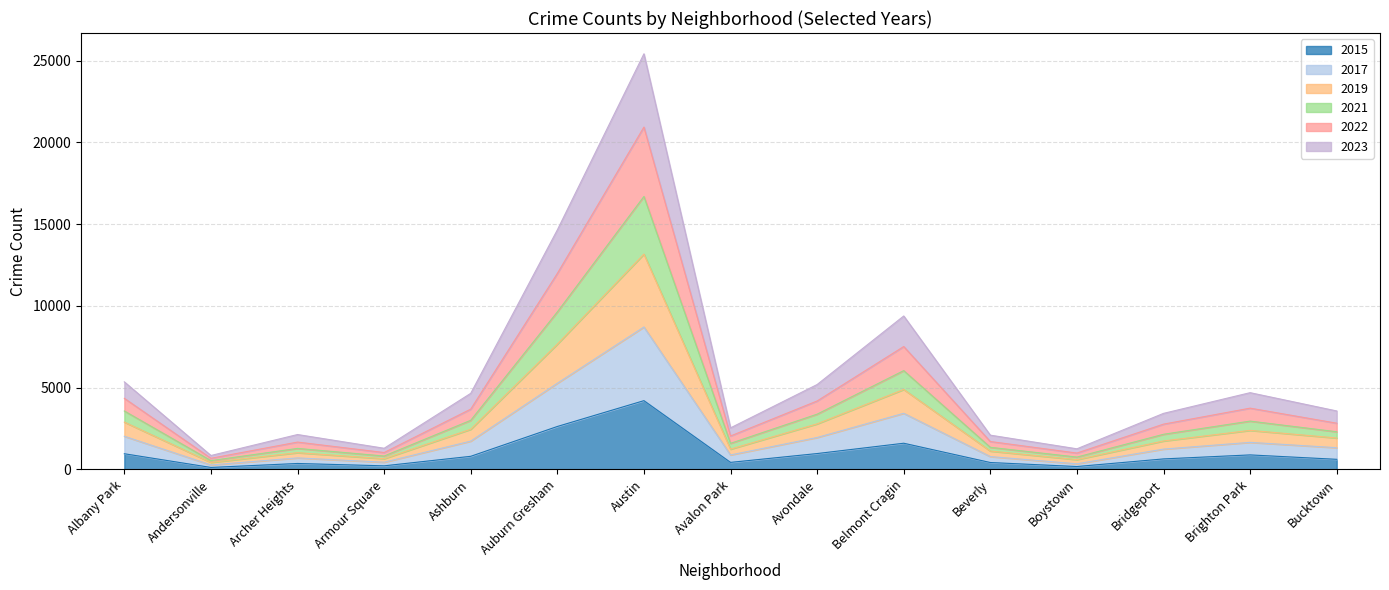

At which category is the sum across all series the highest?

Austin